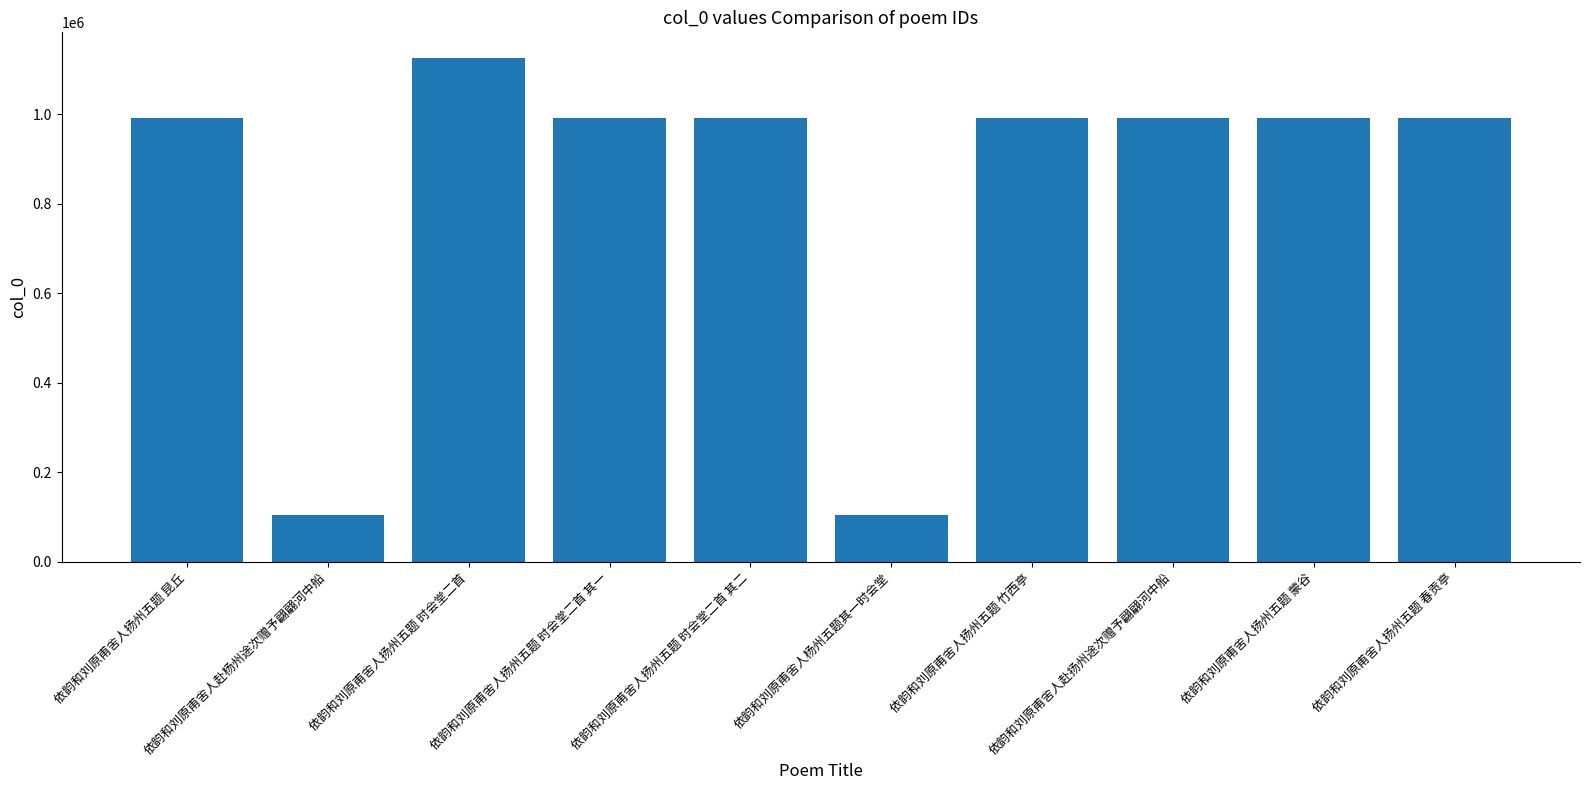

What is the change in value from 依韵和刘原甫舍人扬州五题 时会堂二首 to 依韵和刘原甫舍人扬州五题 时会堂二首 其一?

-135885